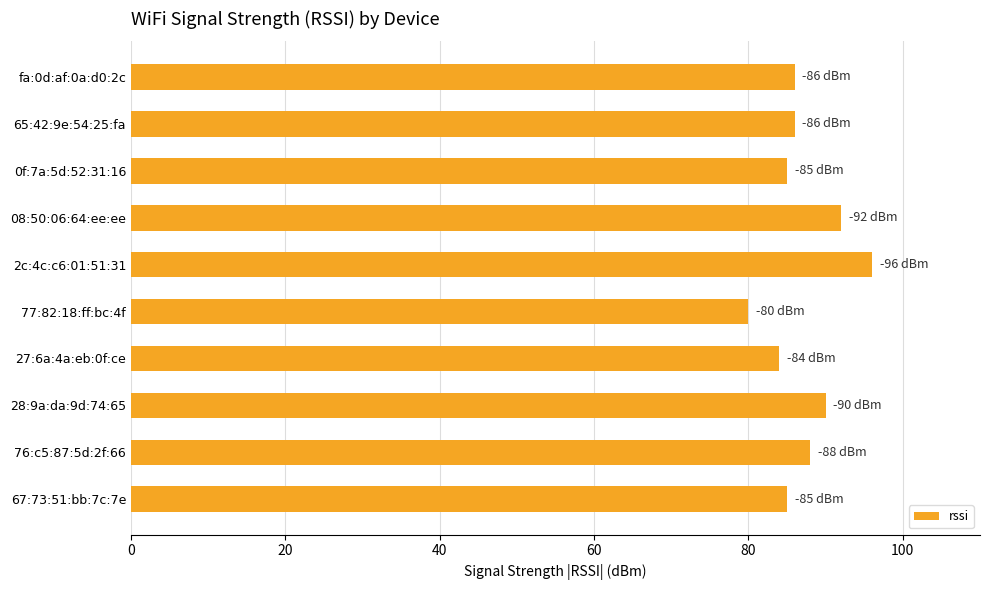

Which label corresponds to the smallest value in the chart?

77:82:18:ff:bc:4f